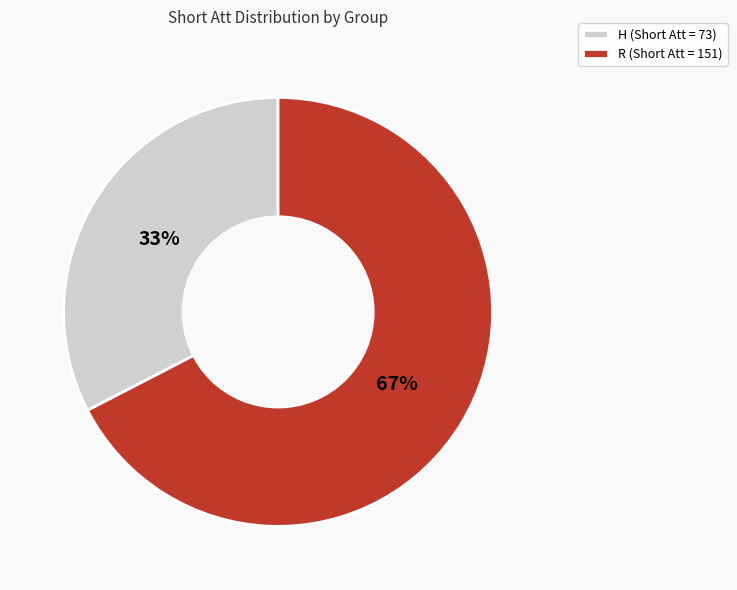

Is there any slice that represents more than half of the pie?

Yes